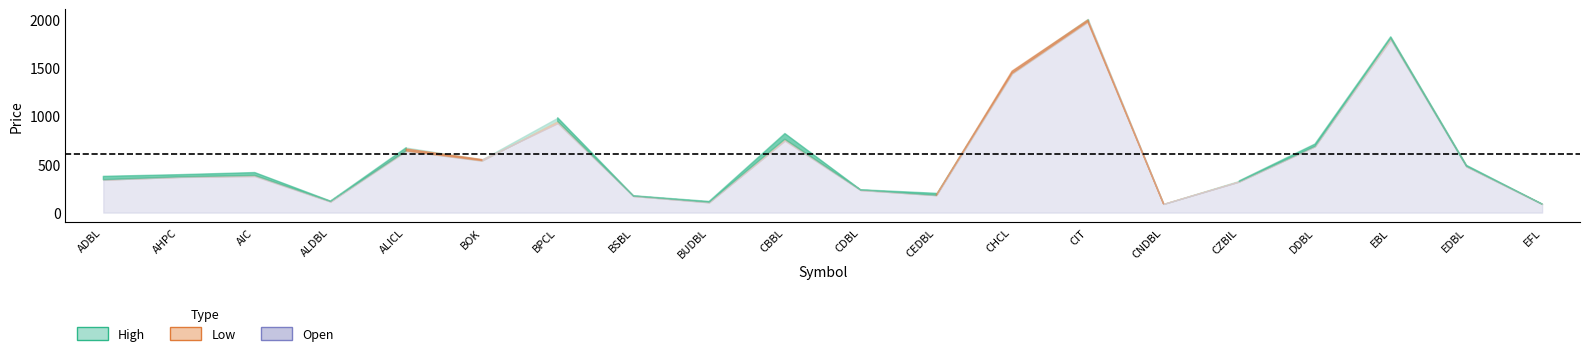

Does the chart have visible grid lines?

No